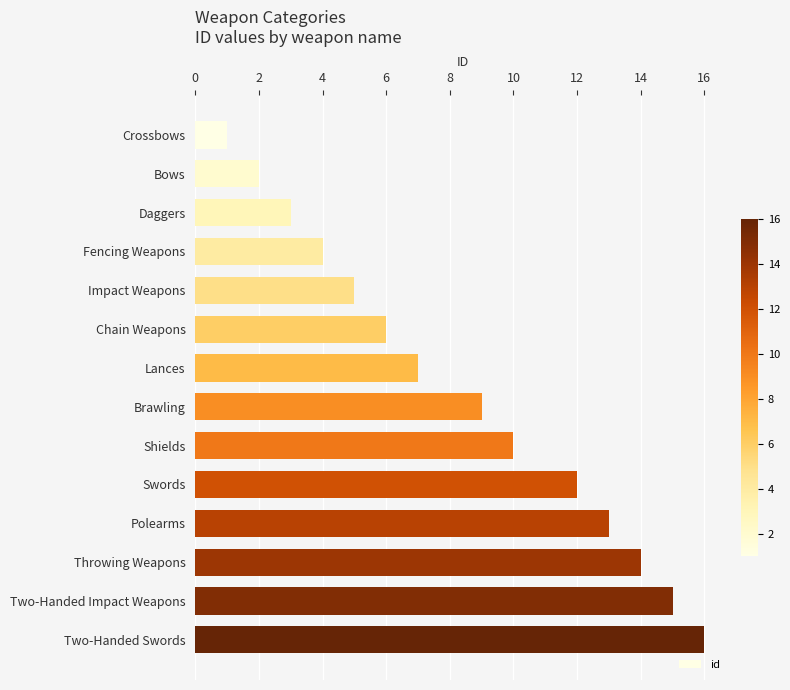

Reading top to bottom, list all the values displayed in this chart.

Crossbows=1	Bows=2	Daggers=3	Fencing Weapons=4	Impact Weapons=5	Chain Weapons=6	Lances=7	Brawling=9	Shields=10	Swords=12	Polearms=13	Throwing Weapons=14	Two-Handed Impact Weapons=15	Two-Handed Swords=16